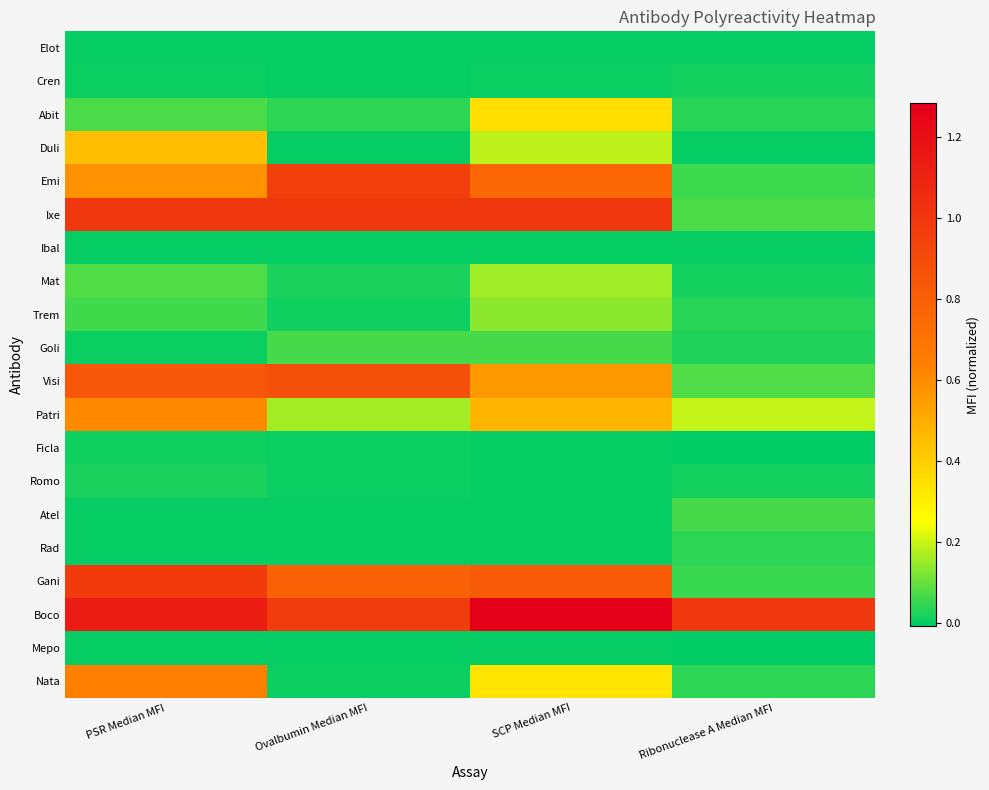

Which category has the highest value across all series?

SCP Median MFI